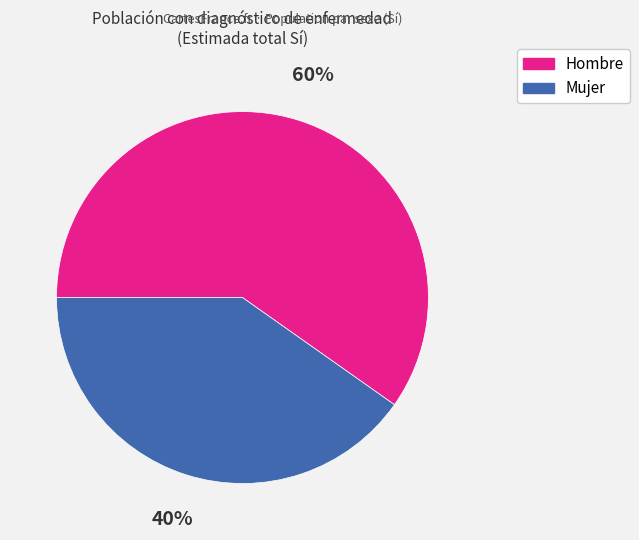

To the nearest percent, what percentage of the pie is Hombre?

60%